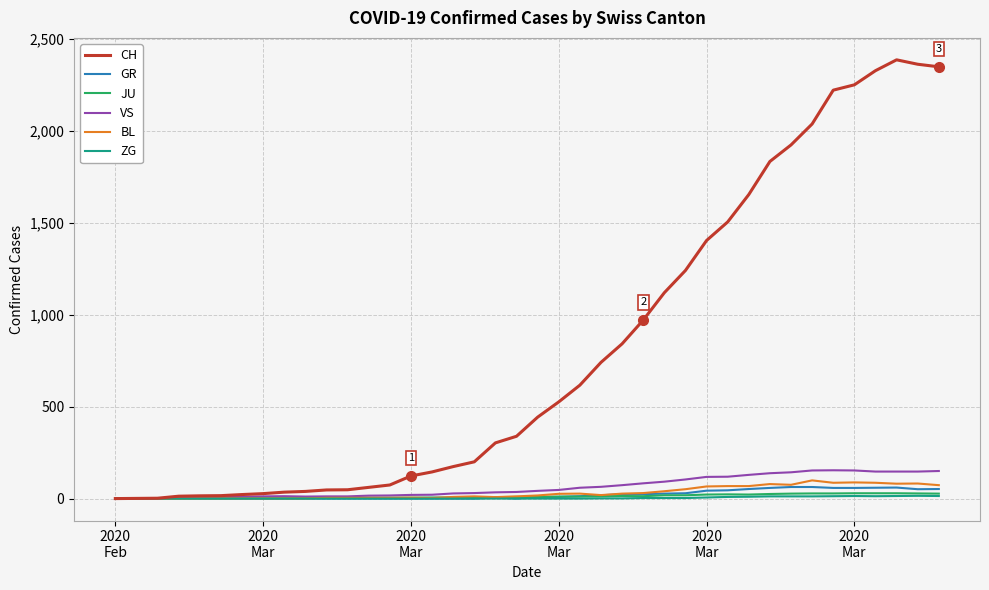

Which series has the largest total across all categories?

CH